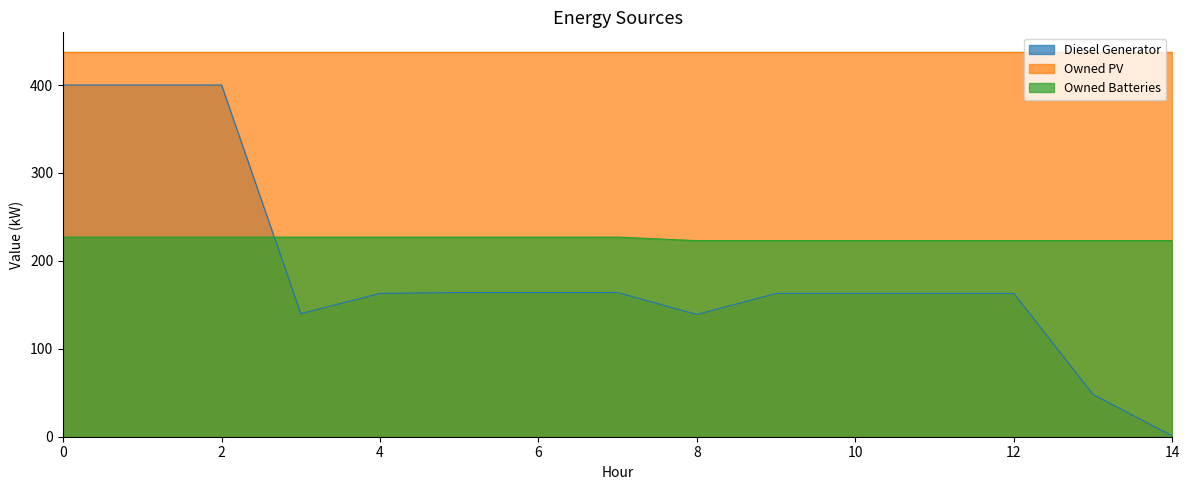

List the labels in order of Diesel Generator value, smallest first.

14, 13, 8, 3, 4, 9, 10, 11, 12, 5, 6, 7, 0, 1, 2